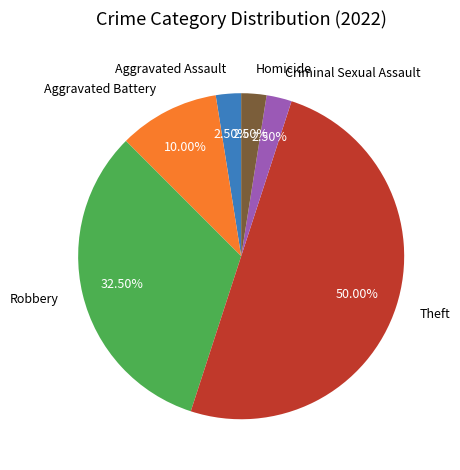

Is Criminal Sexual Assault the majority of the pie?

No